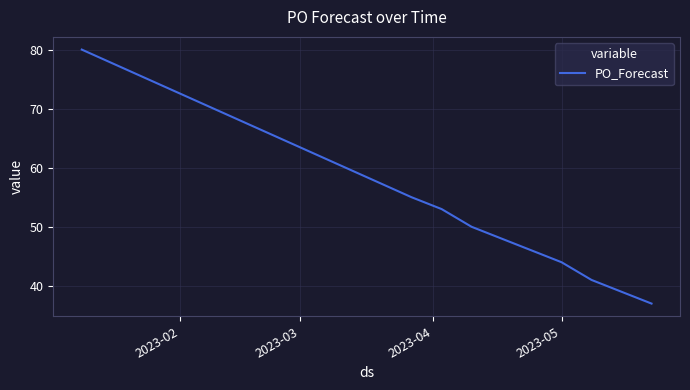

What is the smallest value displayed?

37